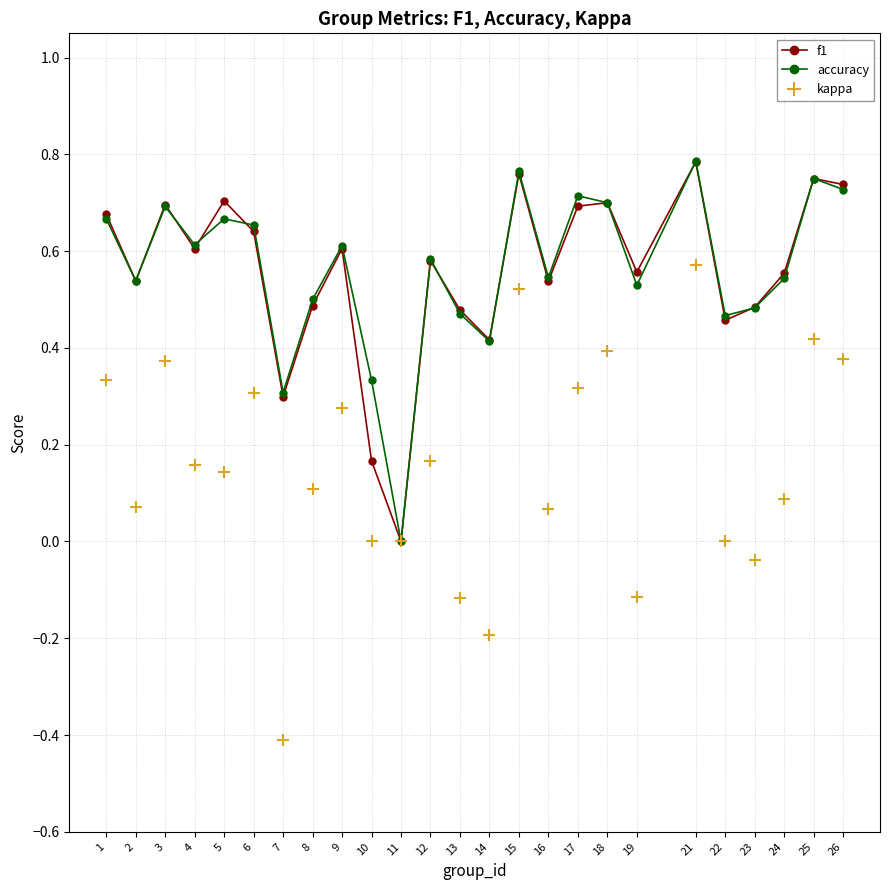

At which category is the sum across all series the highest?

21